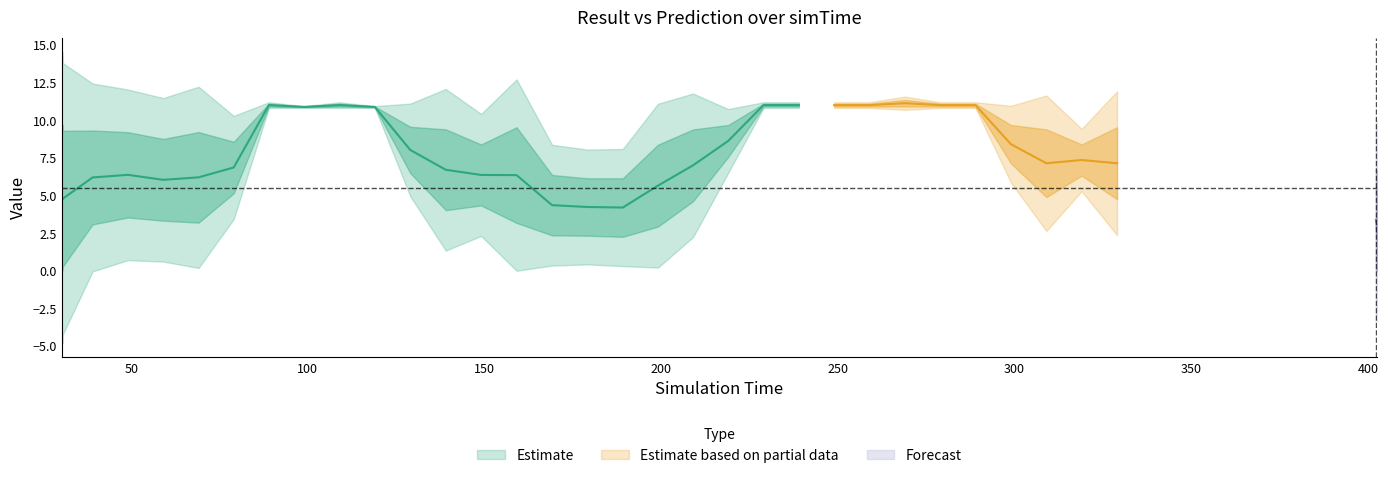

Between 309.002 and 169.112, which is larger?

309.002